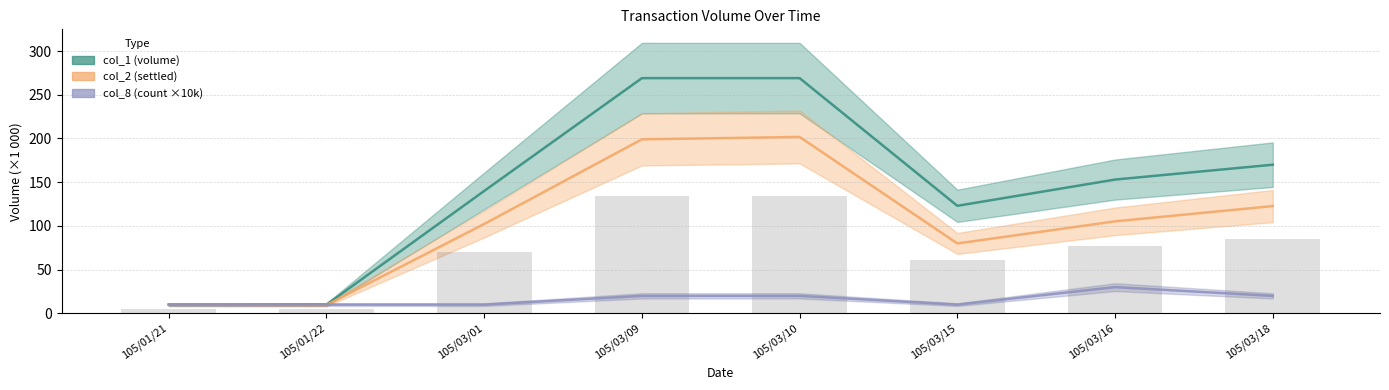

What is the label of the 5th bar from the right?

105/03/09